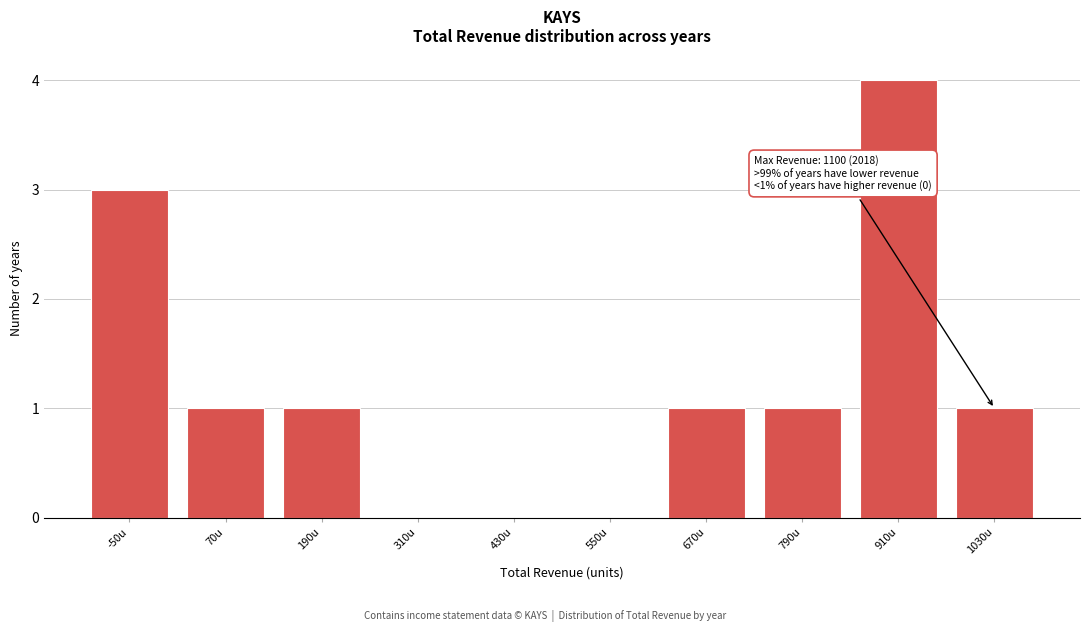

Reading left to right, what are all the values shown in this chart?

-50u=3	70u=1	190u=1	310u=0	430u=0	550u=0	670u=1	790u=1	910u=4	1030u=1